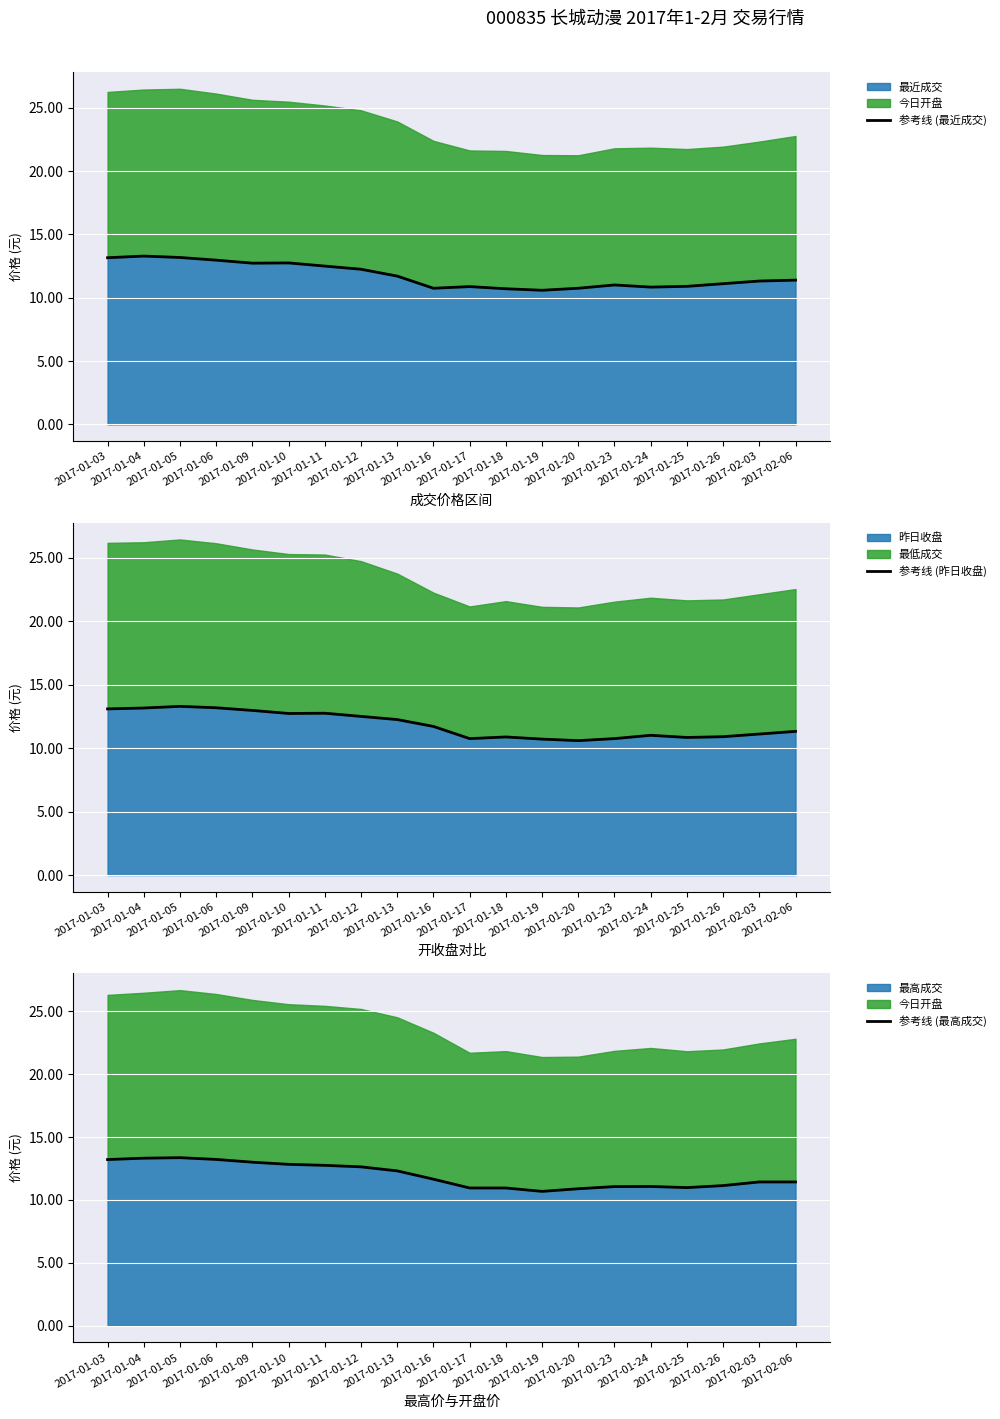

True or false: 参考线 (最近成交) has more than 1 points higher than both neighbors.

True